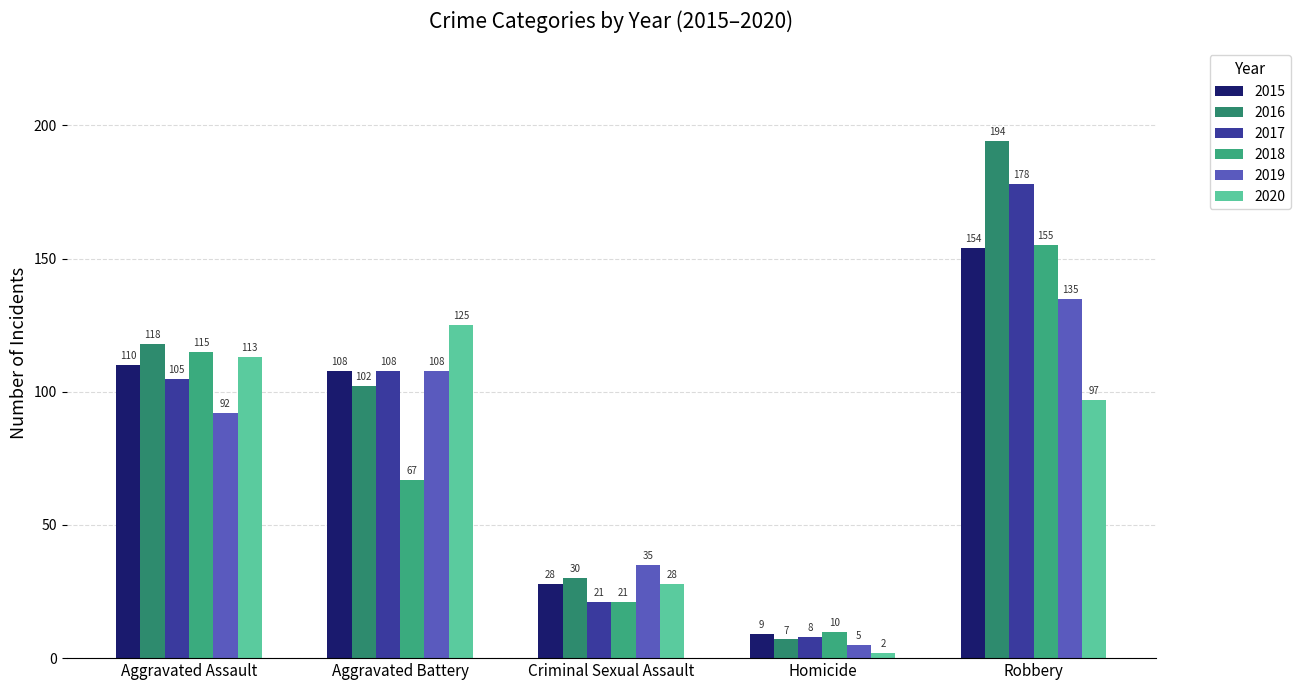

What is the label of the 3rd bar from the left?

Criminal Sexual Assault